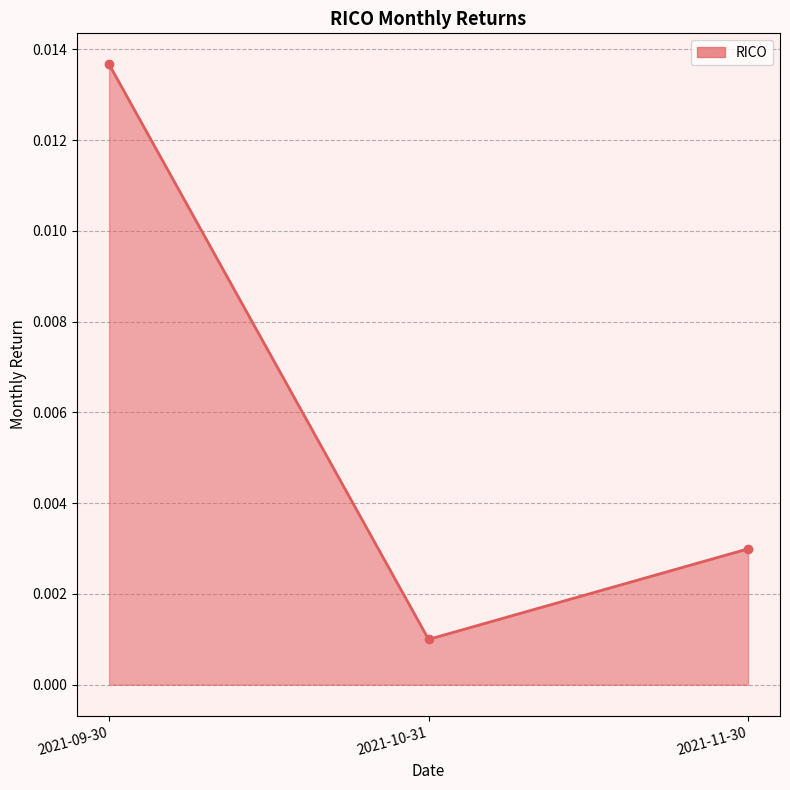

Where is the data nearest to the value 0?

2021-10-31